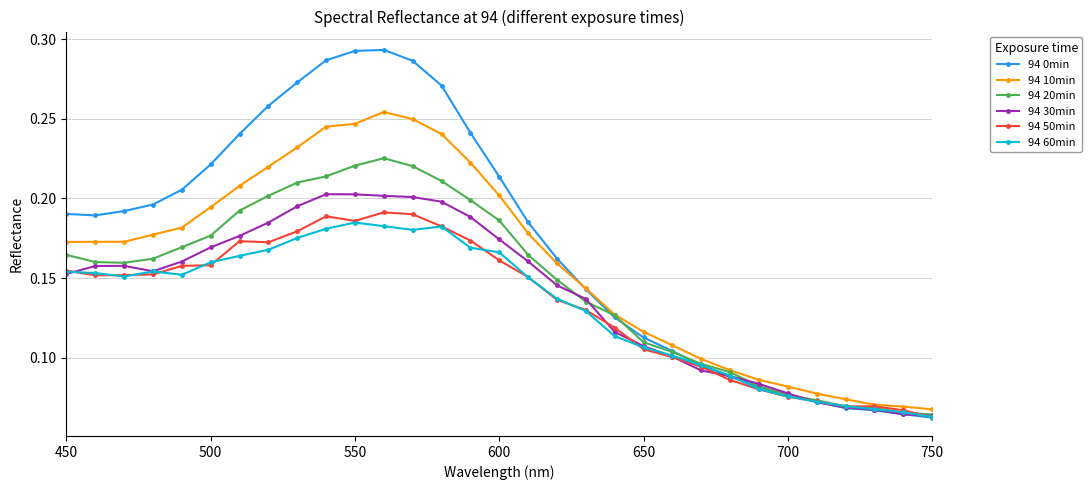

Is this an area chart (filled region under the line)?

No